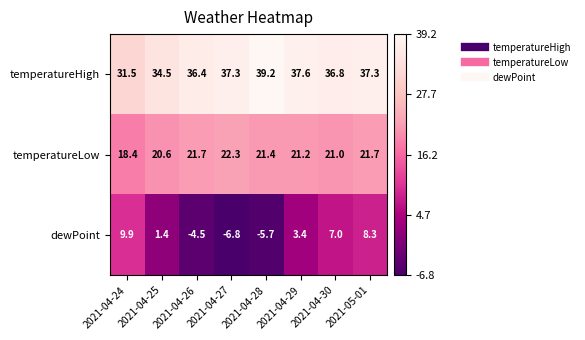

What is the sum of the temperatureLow values at 2021-04-30 and 2021-05-01?

42.7